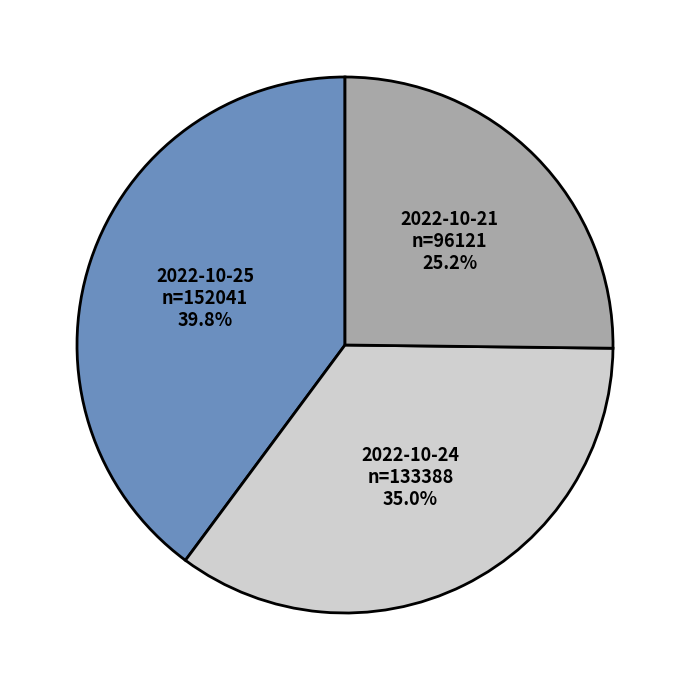

Is 2022-10-24 the majority of the pie?

No